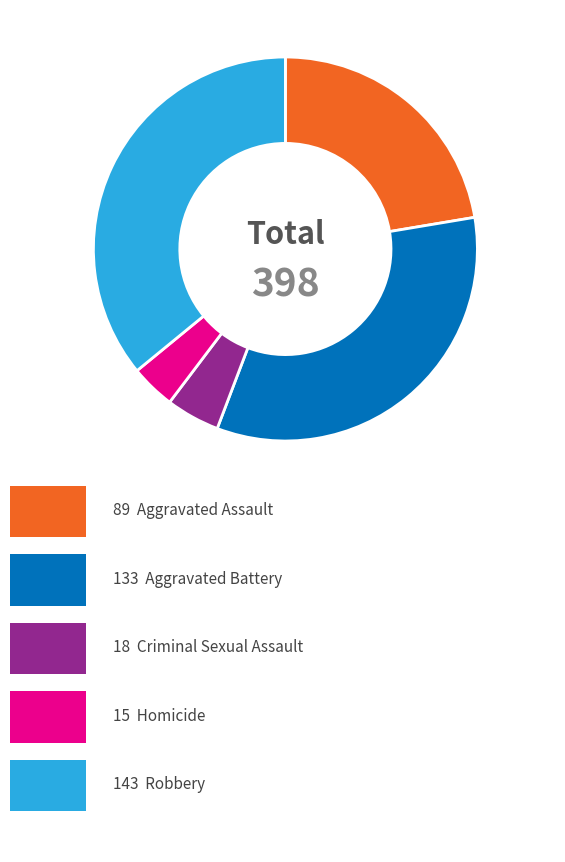

Is there a majority slice in this chart?

No